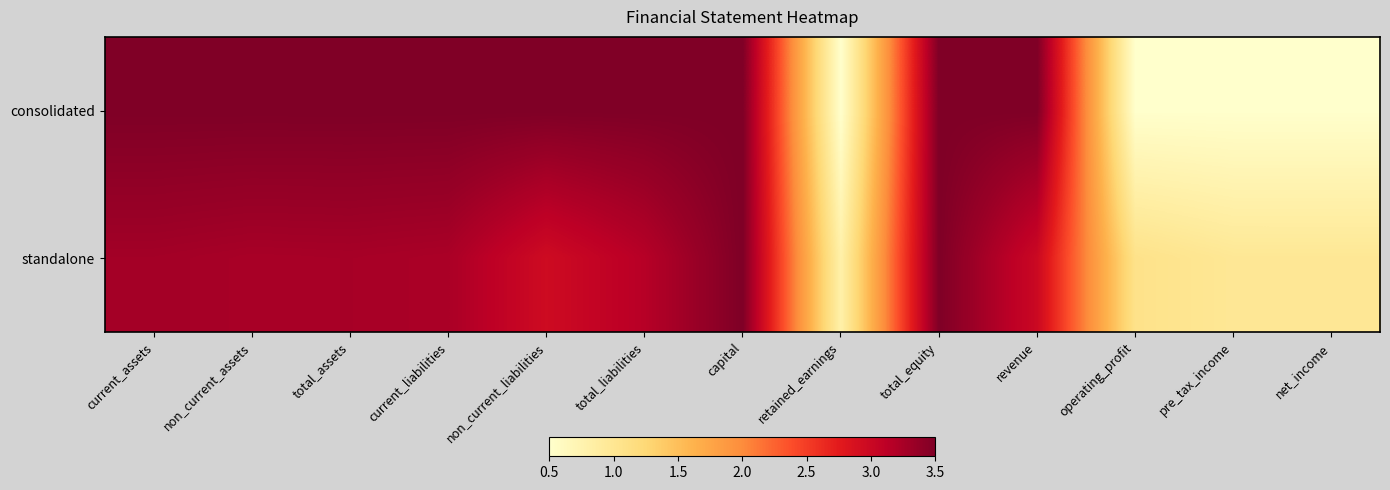

Reading left to right, transcribe all the data shown in this chart.

consolidated: current_assets=3.5	non_current_assets=3.5	total_assets=3.5	current_liabilities=3.5	non_current_liabilities=3.5	total_liabilities=3.5	capital=3.5	retained_earnings=0.5	total_equity=3.5	revenue=3.5	operating_profit=0.5	pre_tax_income=0.5	net_income=0.5
standalone: current_assets=3.3	non_current_assets=3.2	total_assets=3.3	current_liabilities=3.2	non_current_liabilities=3.0	total_liabilities=3.2	capital=3.5	retained_earnings=0.8	total_equity=3.5	revenue=3.0	operating_profit=1.1	pre_tax_income=1.0	net_income=1.0